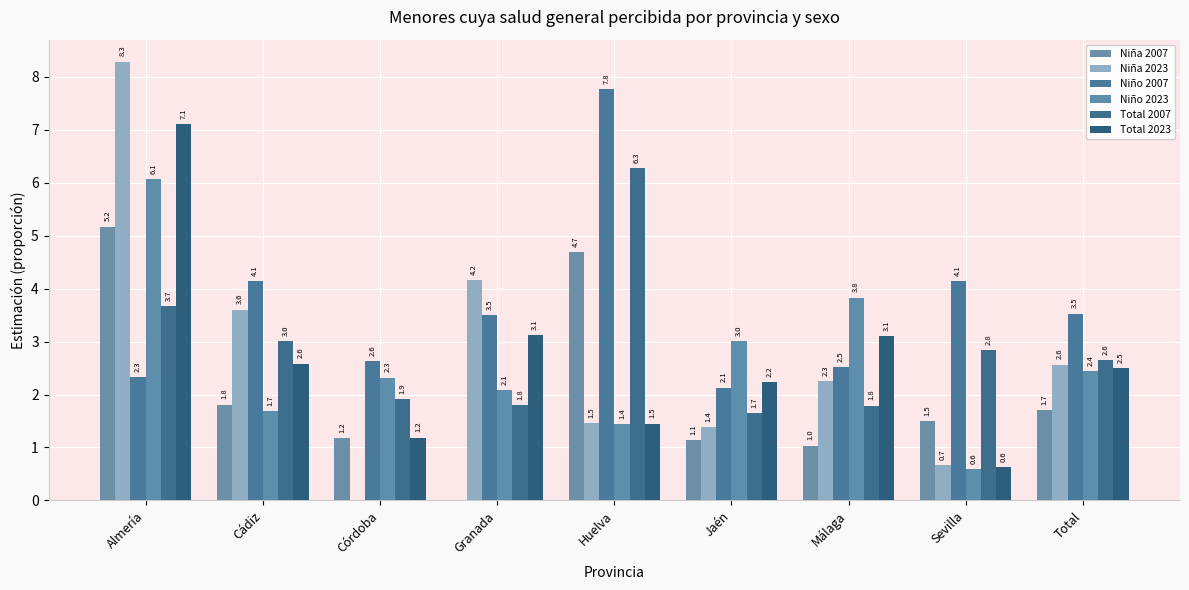

What are all the series names shown in the legend?

Niña 2007, Niña 2023, Niño 2007, Niño 2023, Total 2007, Total 2023